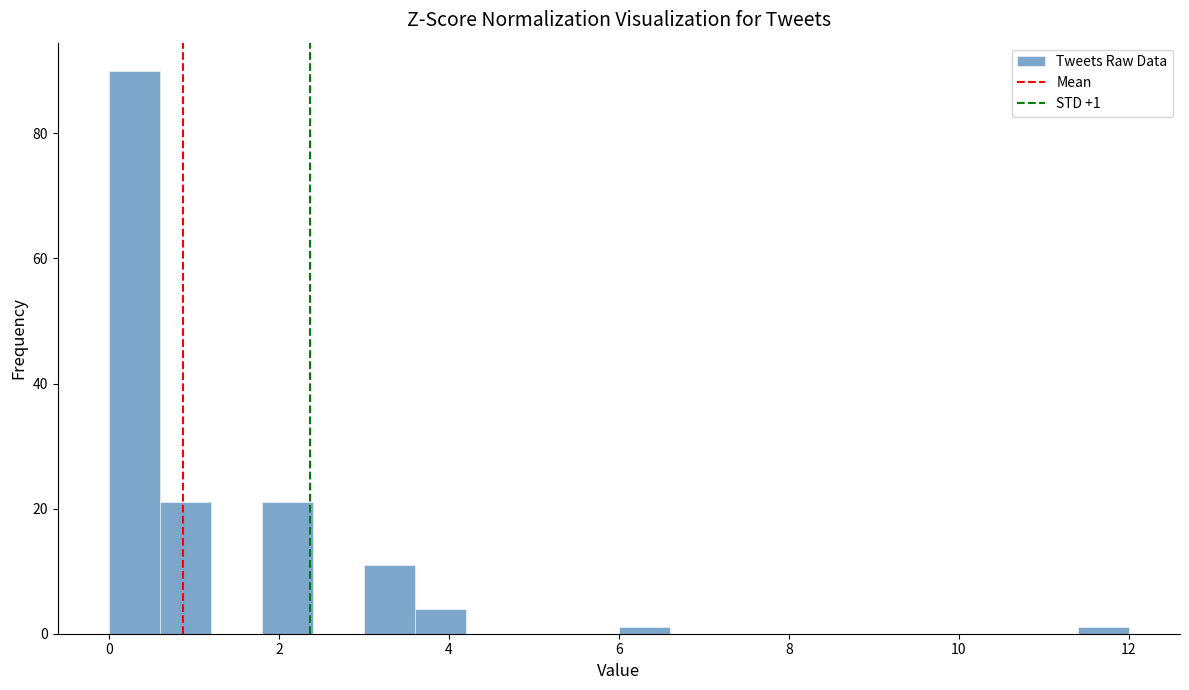

Read against the x-axis, roughly where is the centre of the tallest bar?

0.4